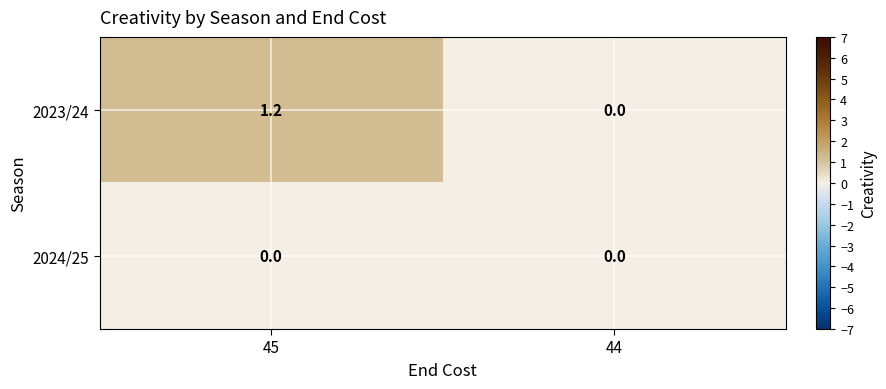

Reading left to right, list all the values displayed in this chart.

2023/24: 1.2	0.0
2024/25: 0.0	0.0